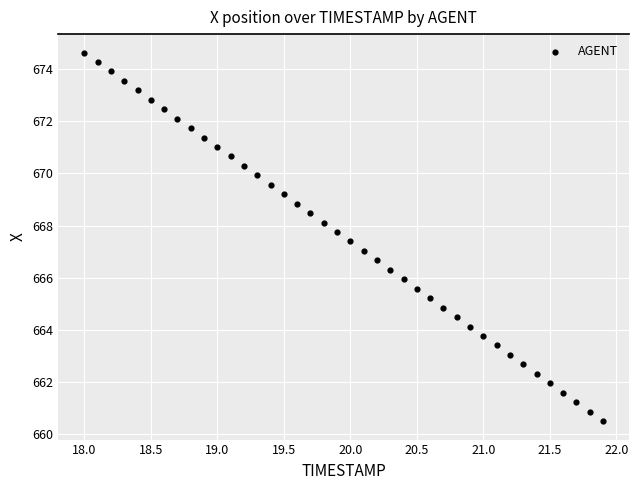

What is the range of X values (max minus min)?

3.9